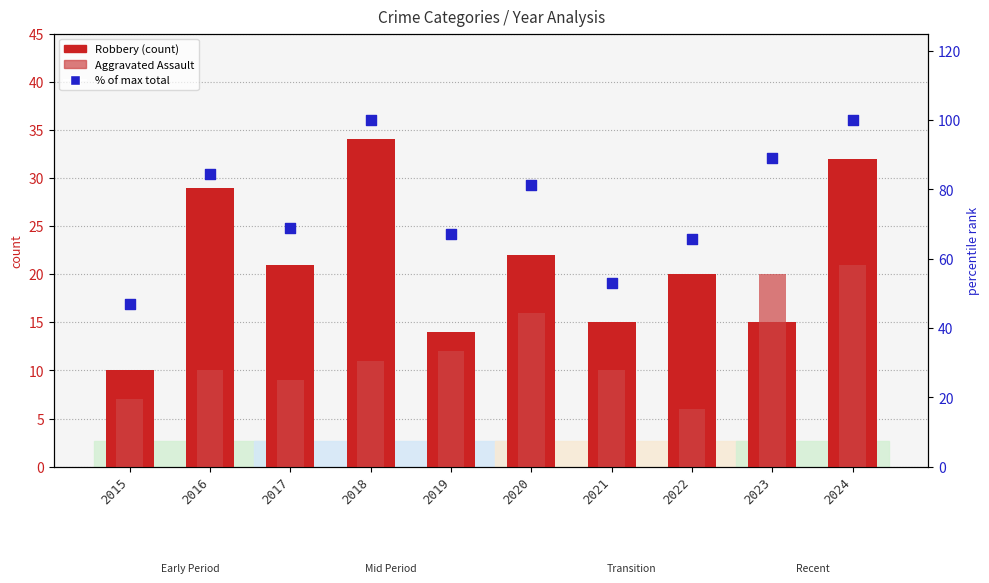

At which category is the sum across all series the highest?

2024